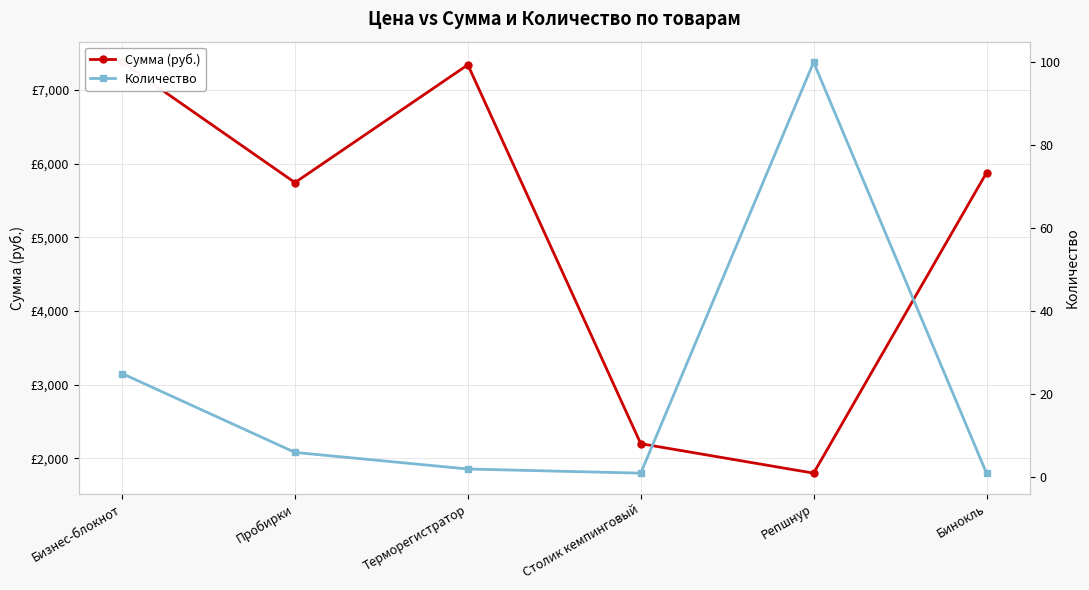

Where is the first local maximum for Количество?

Репшнур